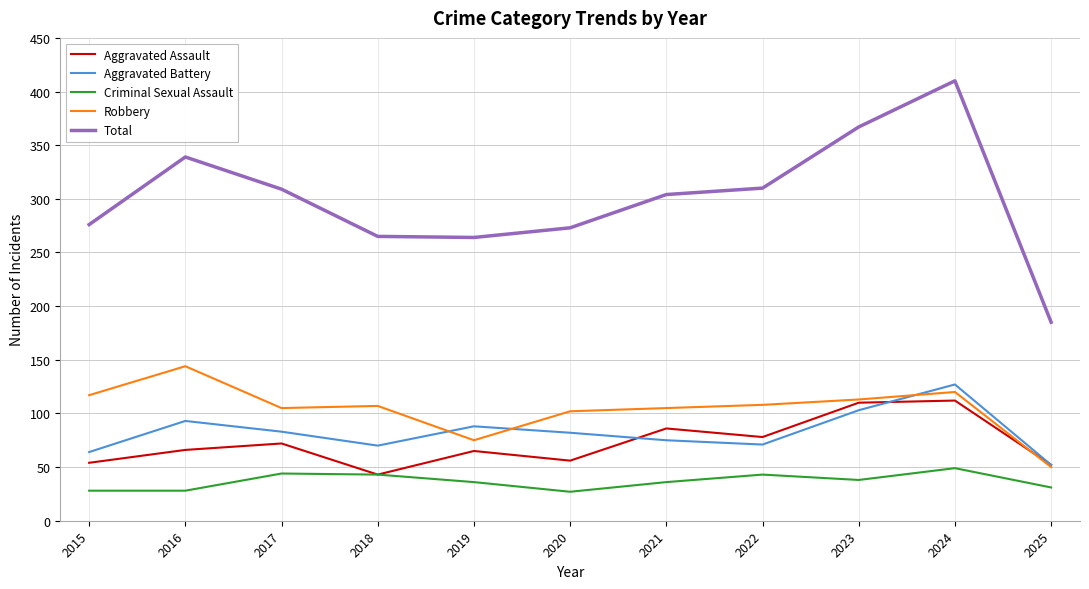

Read the Criminal Sexual Assault value at 2022.

43